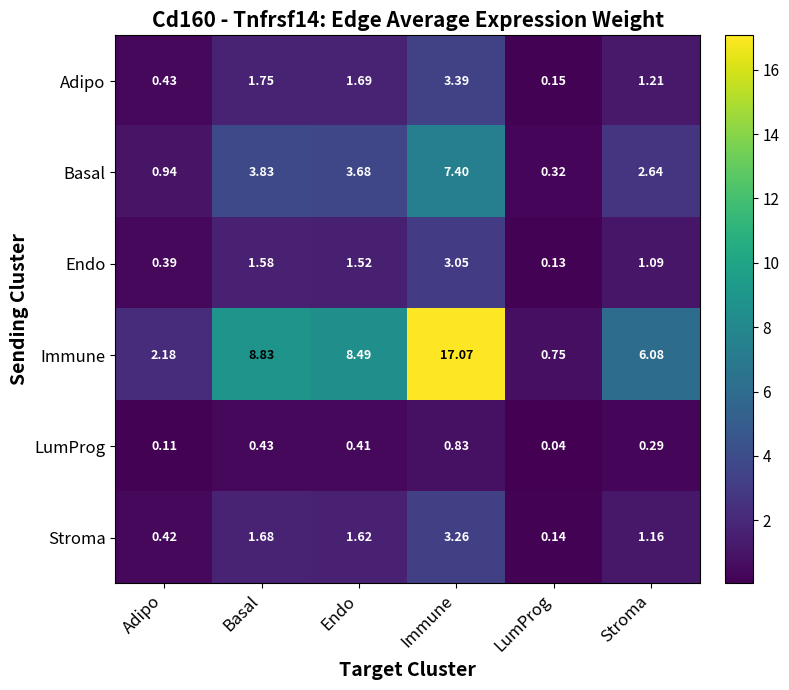

Rank the series by their maximum value, from lowest to highest.

LumProg, Endo, Stroma, Adipo, Basal, Immune